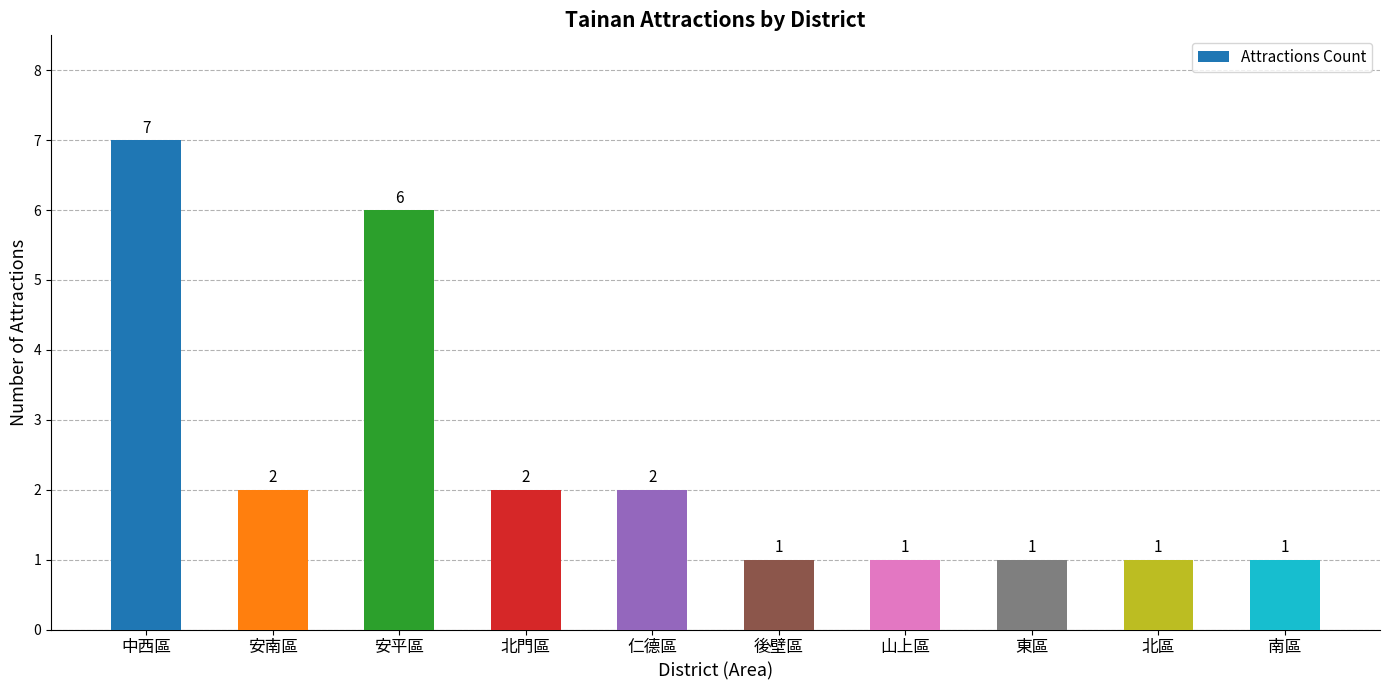

How many bars are there in total?

10